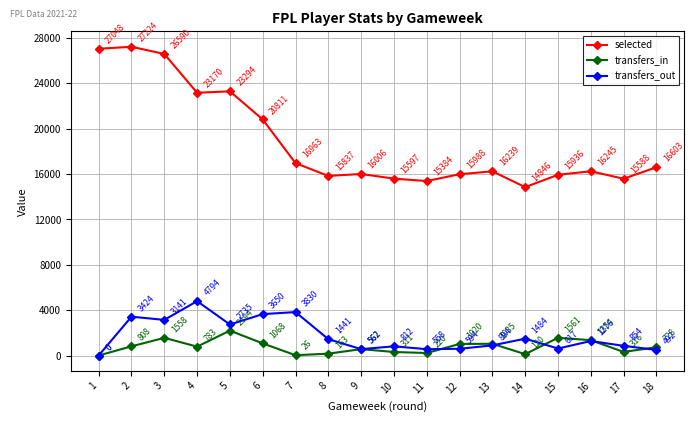

What are all the series names shown in the legend?

selected, transfers_in, transfers_out